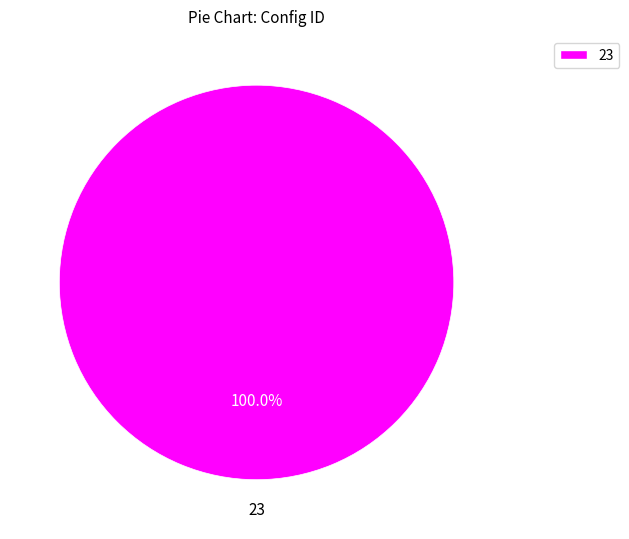

Does any single category account for the majority?

Yes